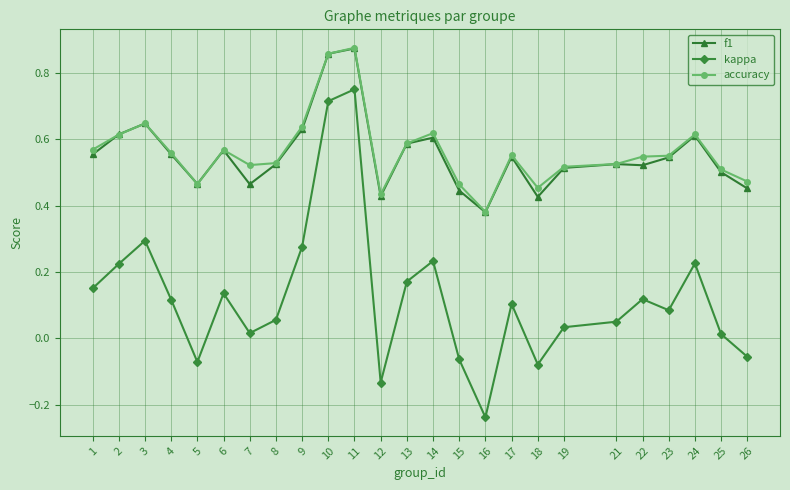

What are all the series names shown in the legend?

f1, kappa, accuracy